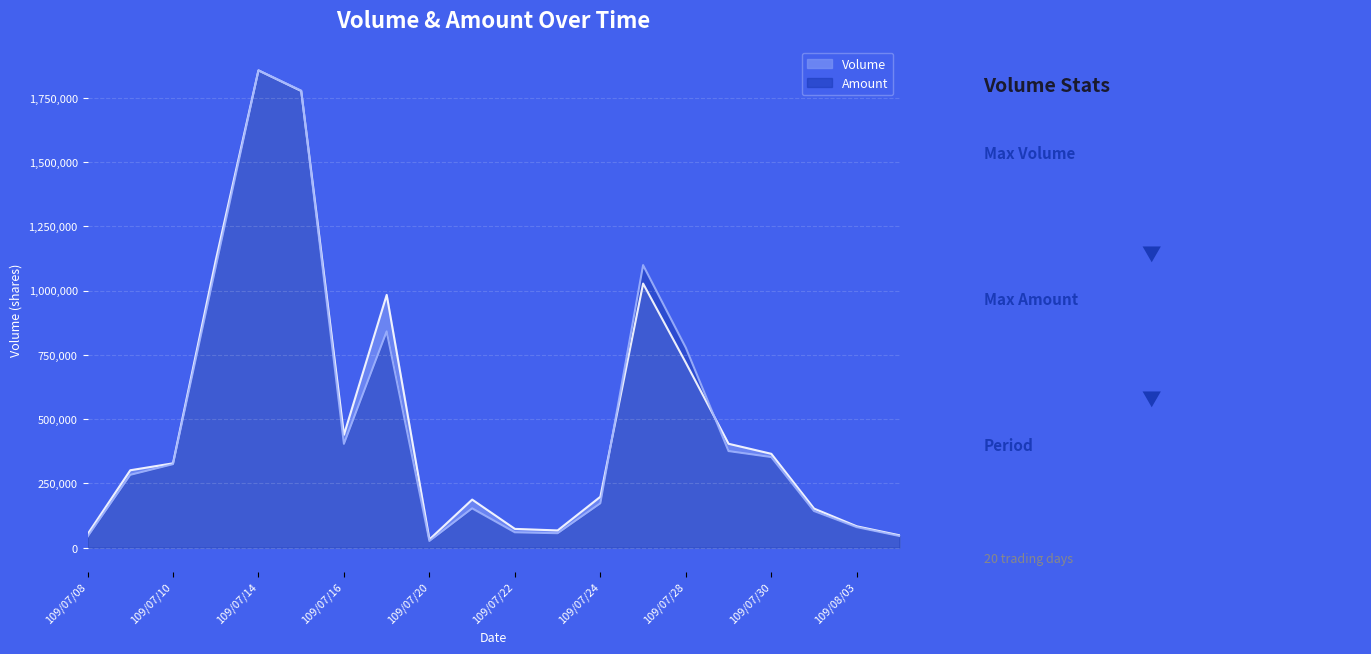

Where is Amount nearest to the value 940976?

109/07/17